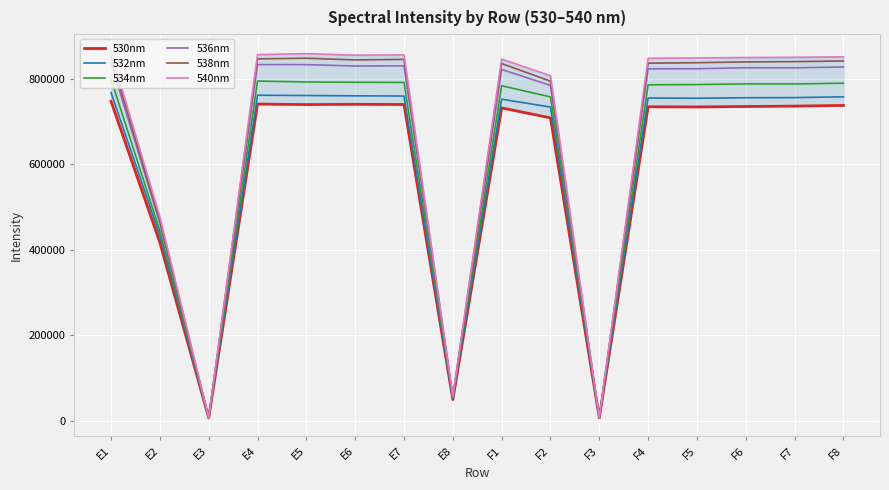

At E1, list the series in order from largest to smallest.

540nm, 538nm, 536nm, 534nm, 532nm, 530nm